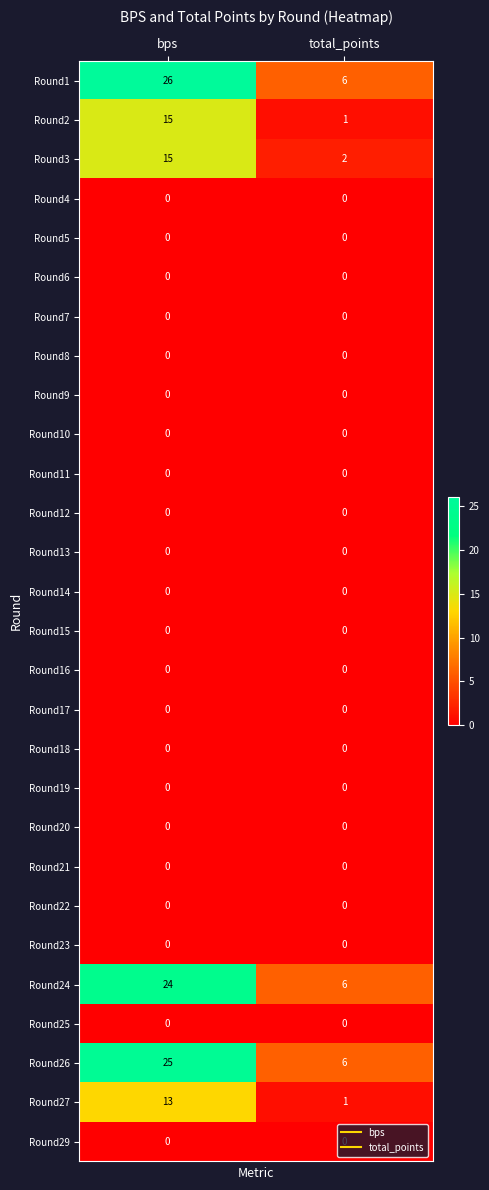

At how many categories does at least one series exceed 3?

2